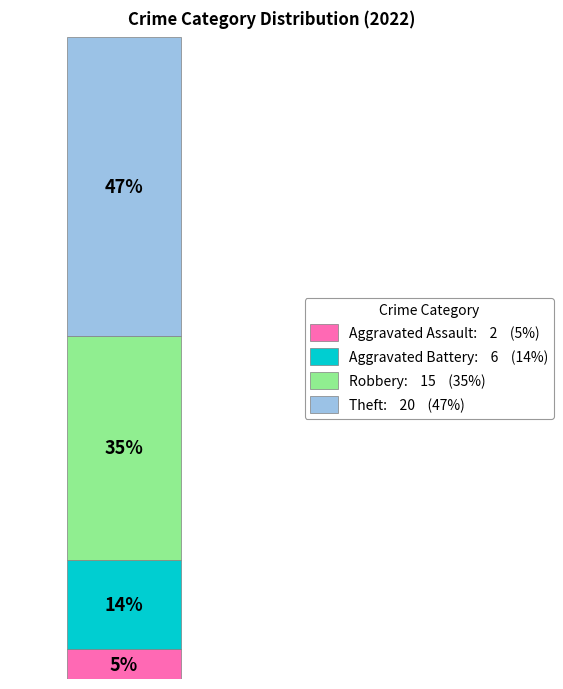

Combined, what portion of the pie is Aggravated Assault and Theft?

51.2%